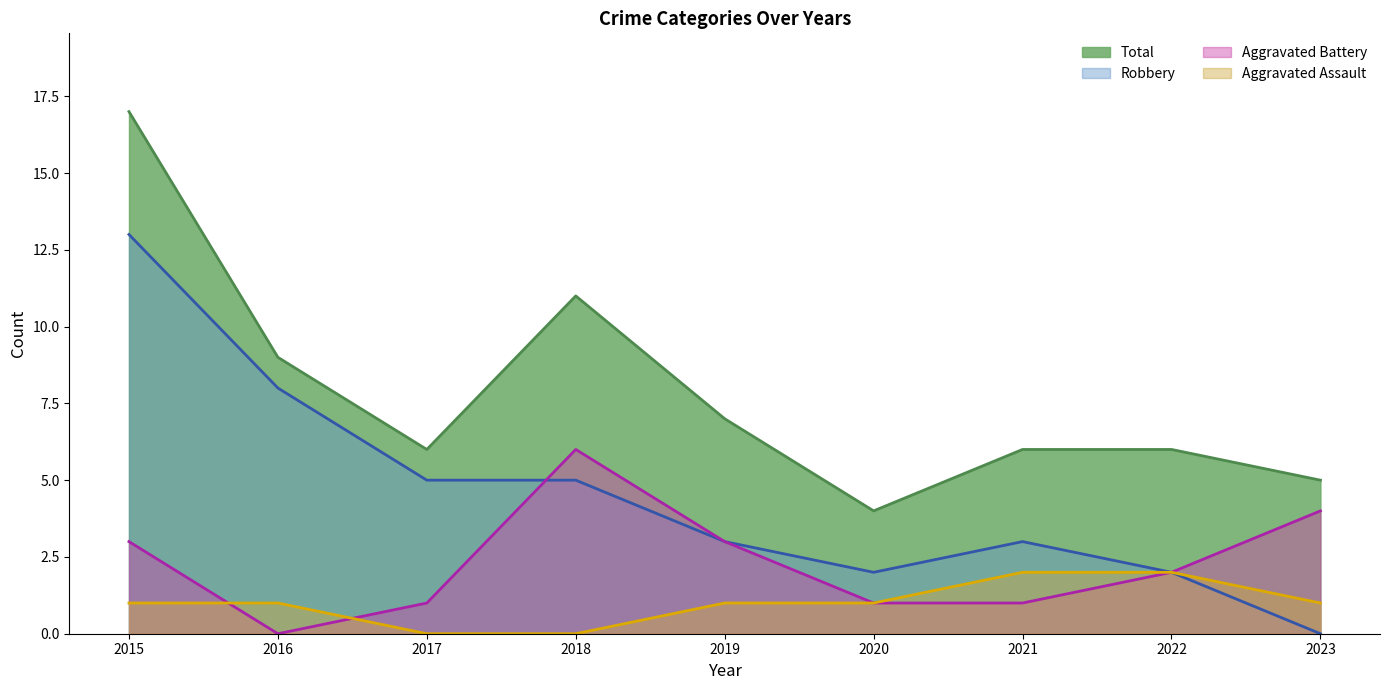

How many interior local peaks does the Aggravated Battery series have?

1